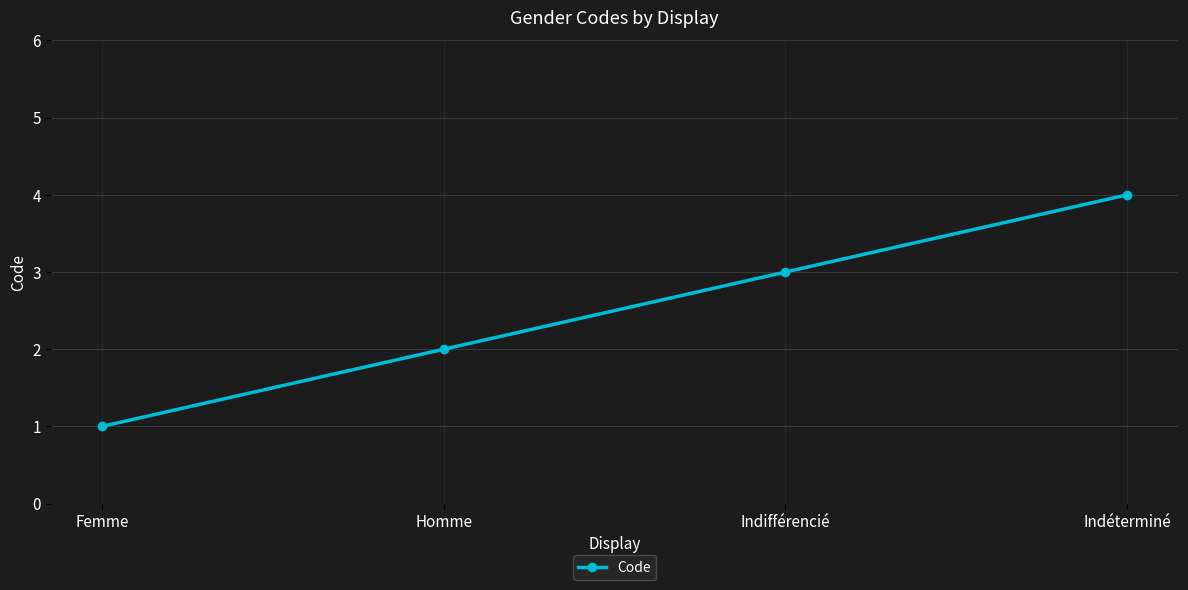

Reading right to left, transcribe all the data shown in this chart.

4	3	2	1